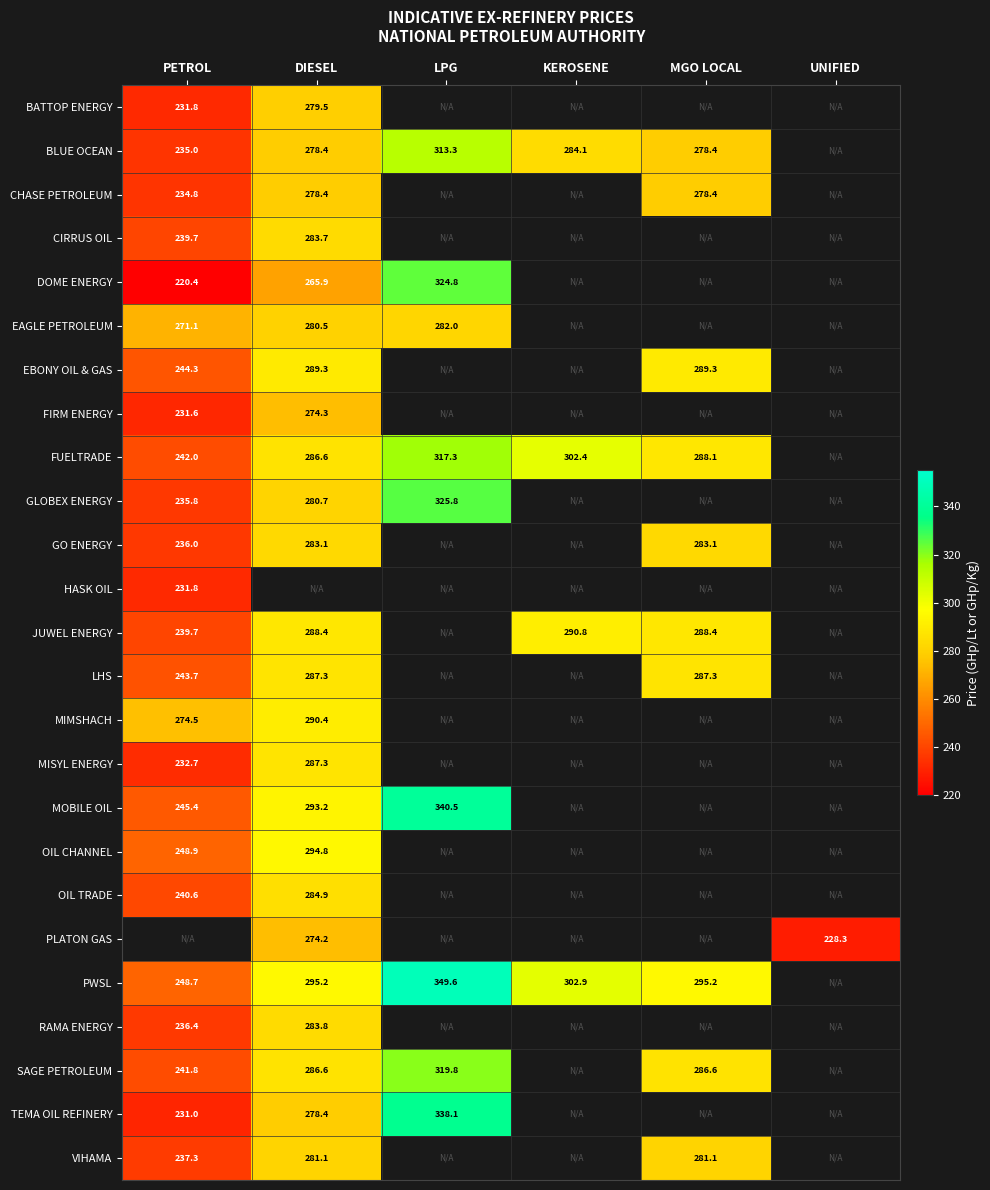

At which label does PLATON GAS reach its minimum?

PETROL